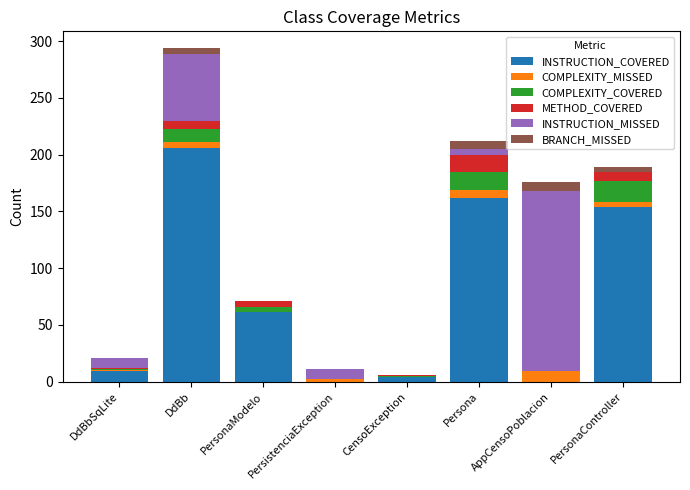

What is the maximum value for INSTRUCTION_COVERED?

206